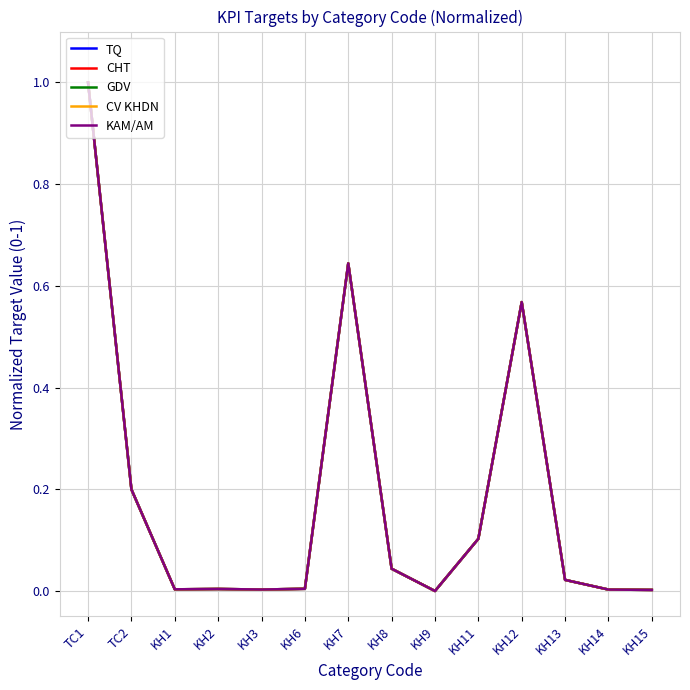

Is this an area chart (filled region under the line)?

No